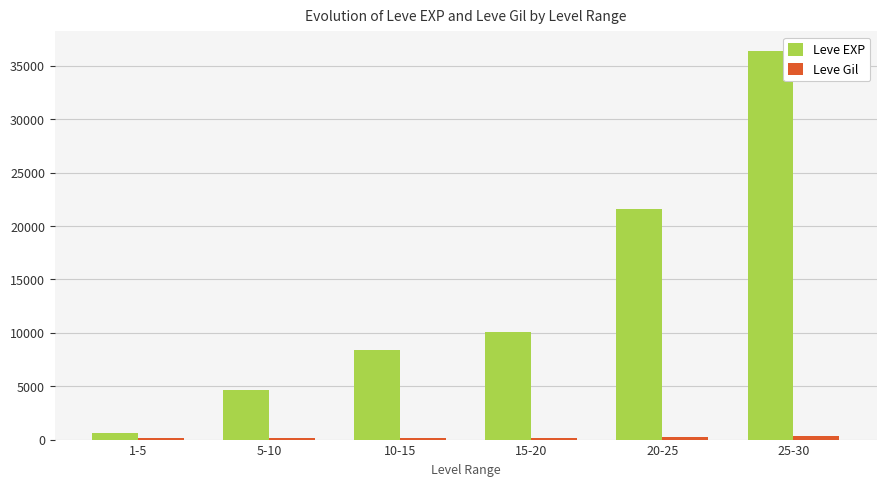

Between 1-5 and 10-15, which series saw the biggest shift?

Leve EXP